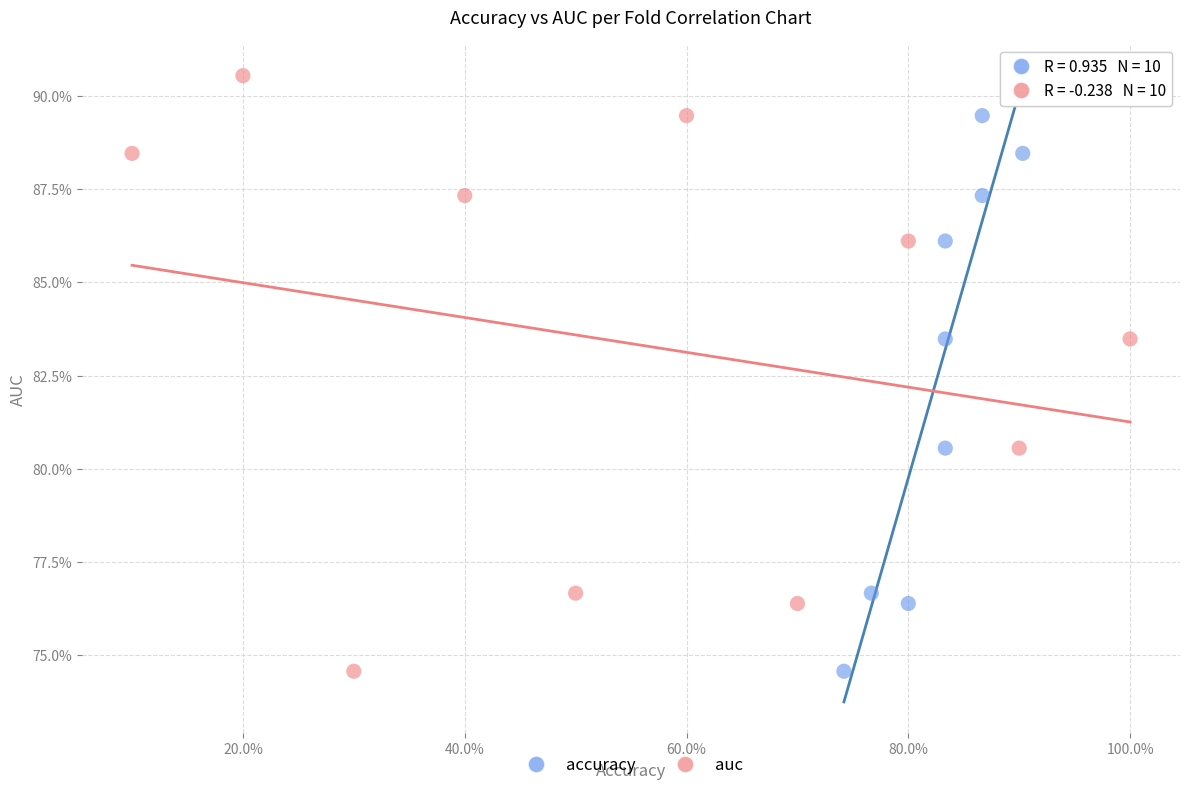

What are all the series names shown in the legend?

accuracy, auc